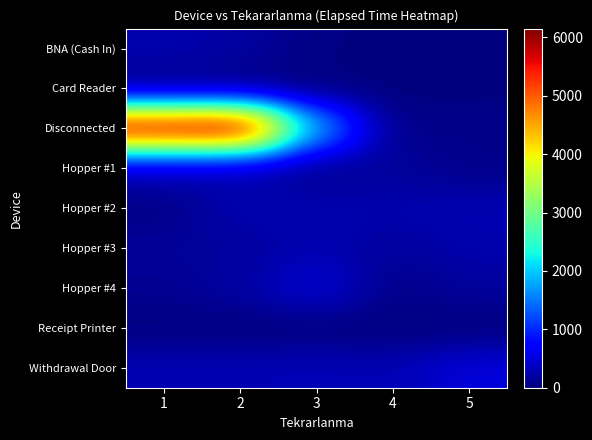

What is the total value across all series at 5?

1357